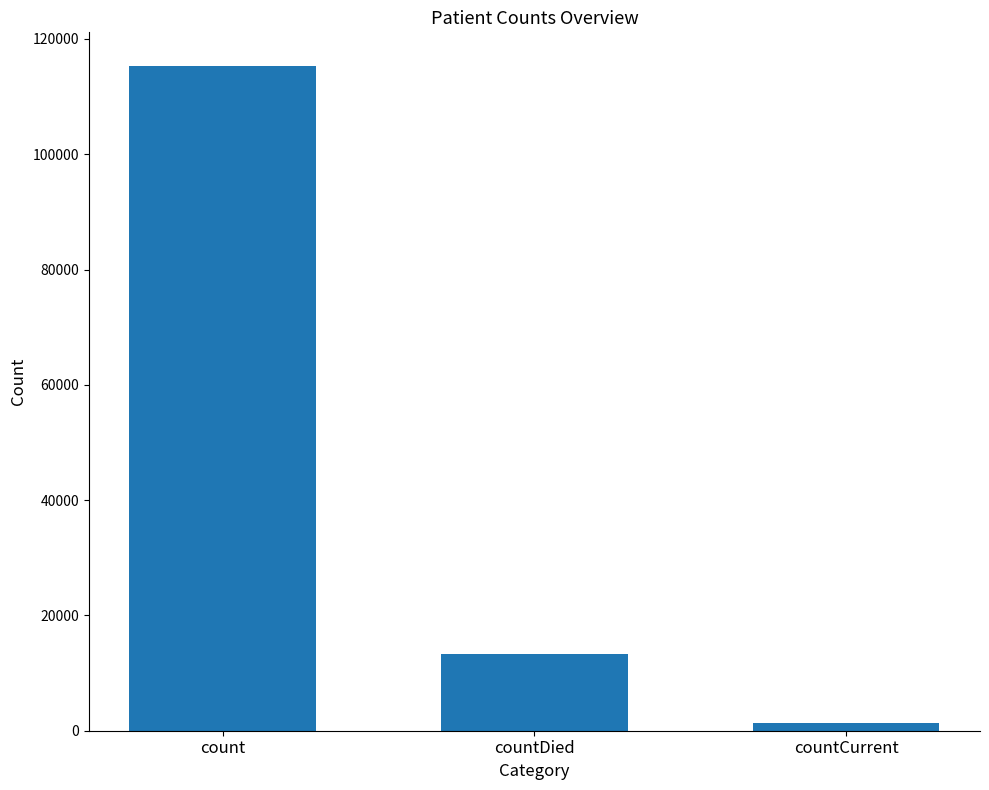

What is the label of the 1st bar from the left?

count